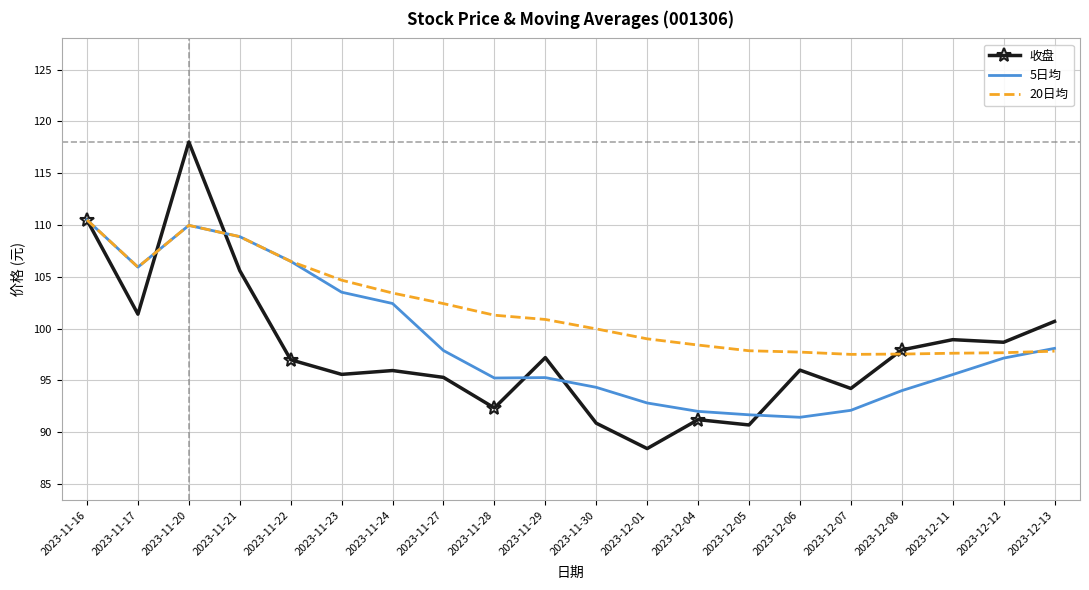

Which series has the largest total across all categories?

20日均